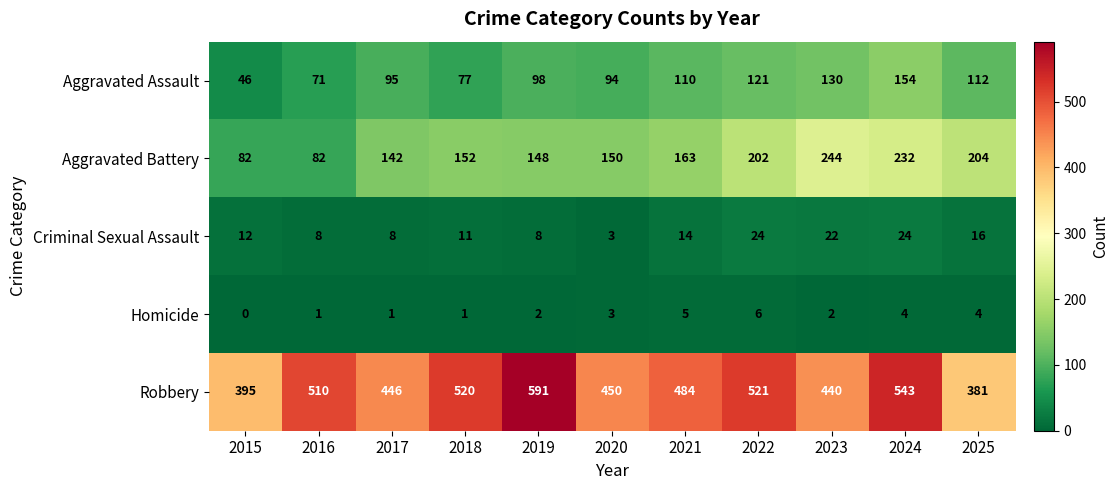

Count the number of data series in this chart.

5